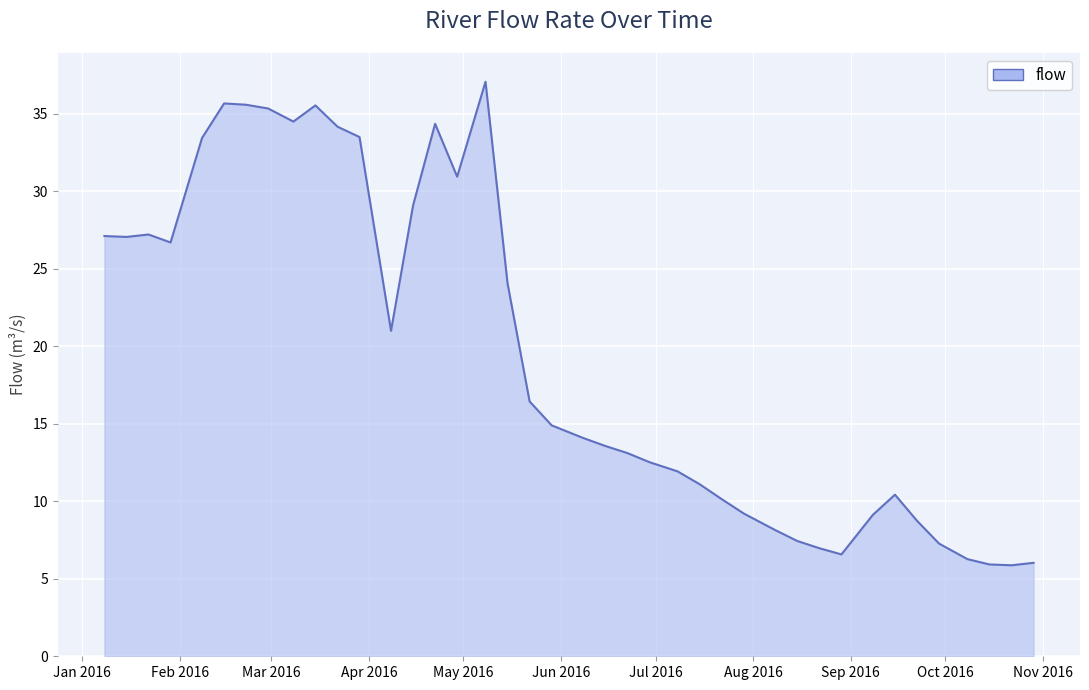

What is the greatest value displayed?

37.1